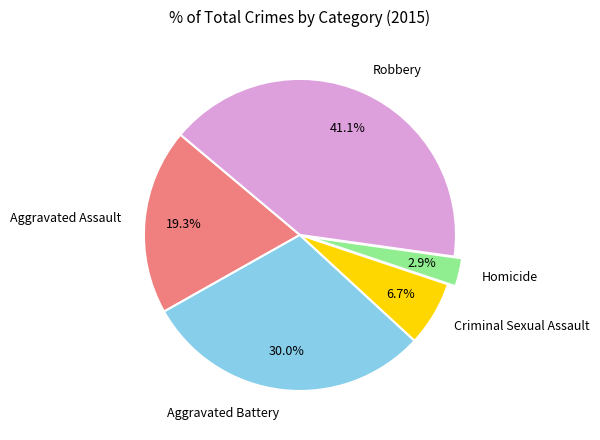

Which has a higher value, Homicide or Aggravated Battery?

Aggravated Battery